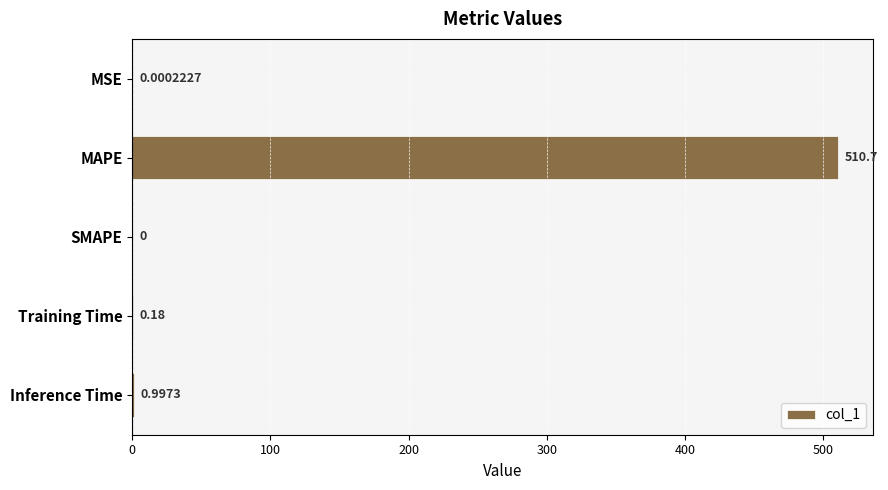

Where is the data nearest to the value 255?

Inference Time